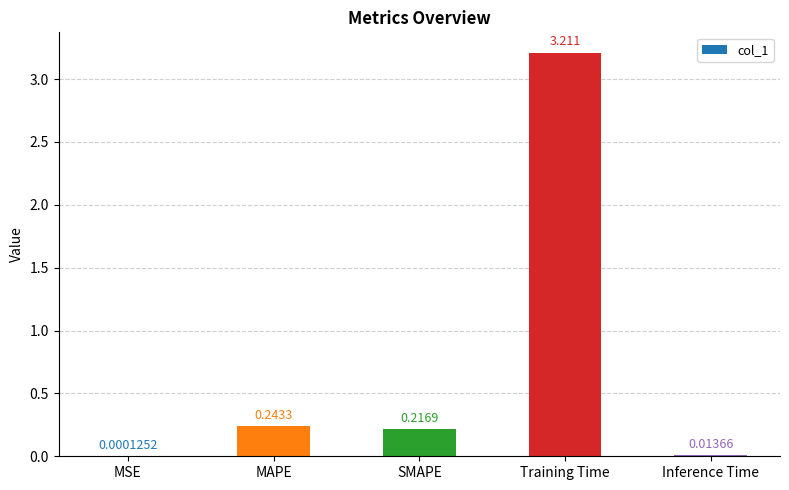

Which has a higher value, MAPE or Inference Time?

MAPE